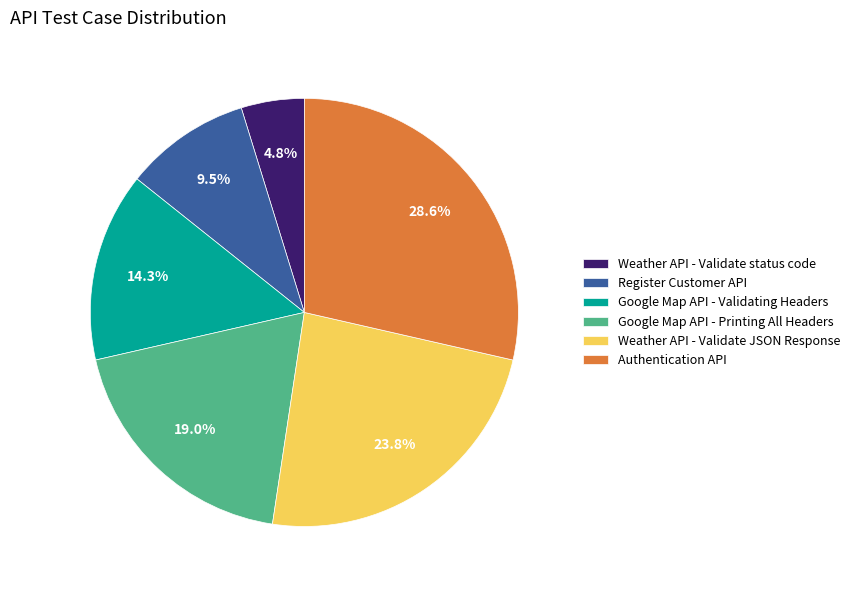

What is the largest slice in the pie chart?

Authentication API